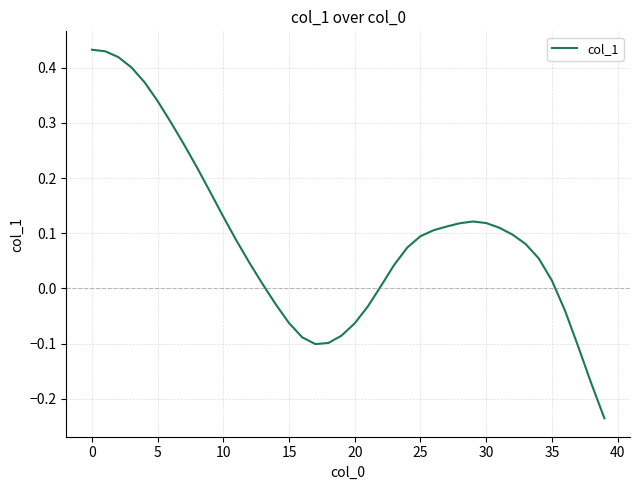

How many values are below zero?

12